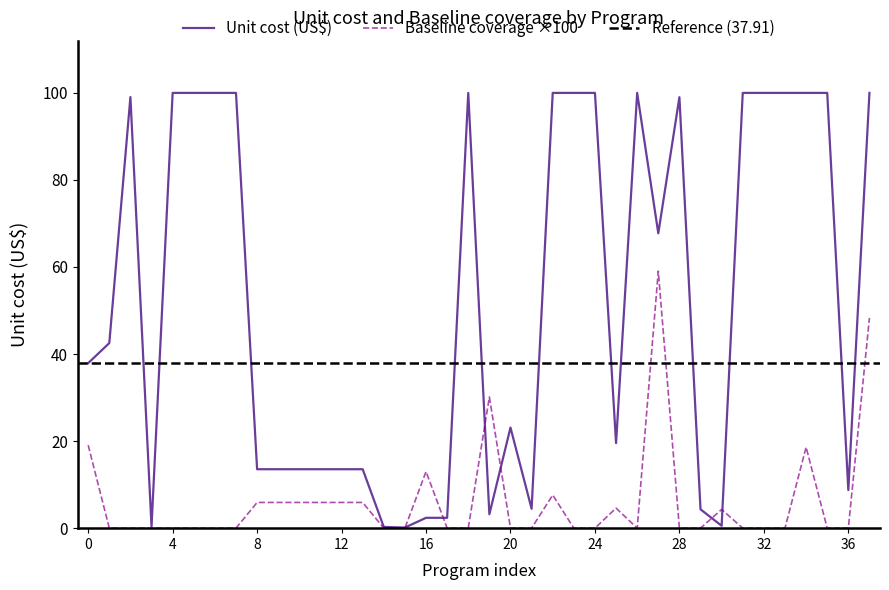

Is this an area chart (filled region under the line)?

No